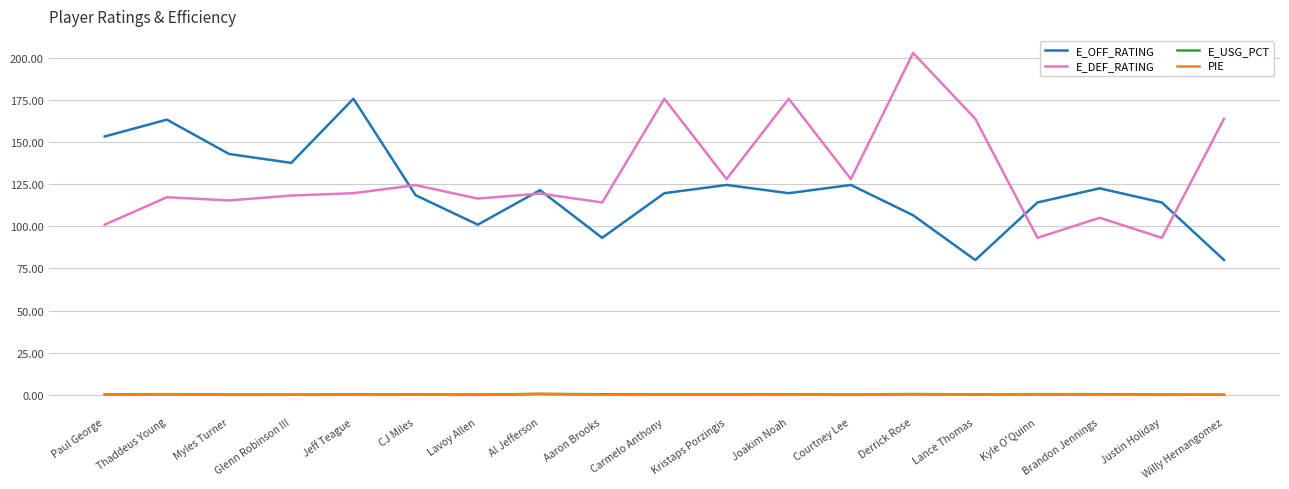

Is the value of E_USG_PCT at Paul George greater than the value of E_OFF_RATING at Aaron Brooks?

No